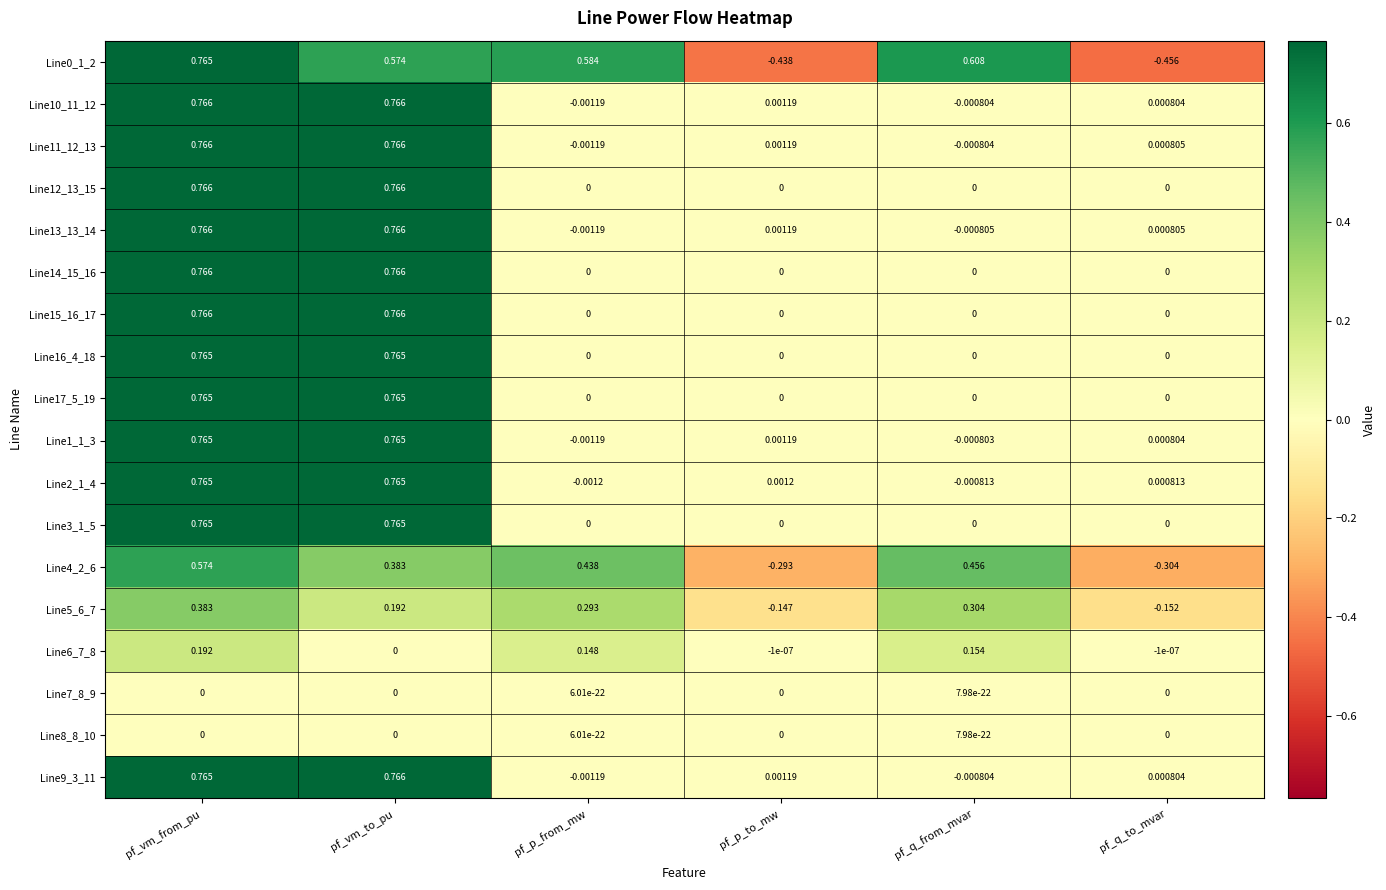

Which category has the lowest value across all series?

pf_q_to_mvar